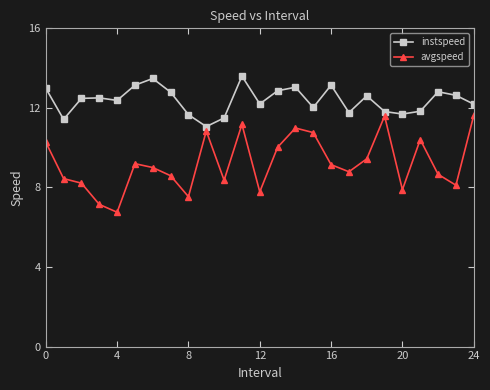

Which series has the largest total across all categories?

instspeed